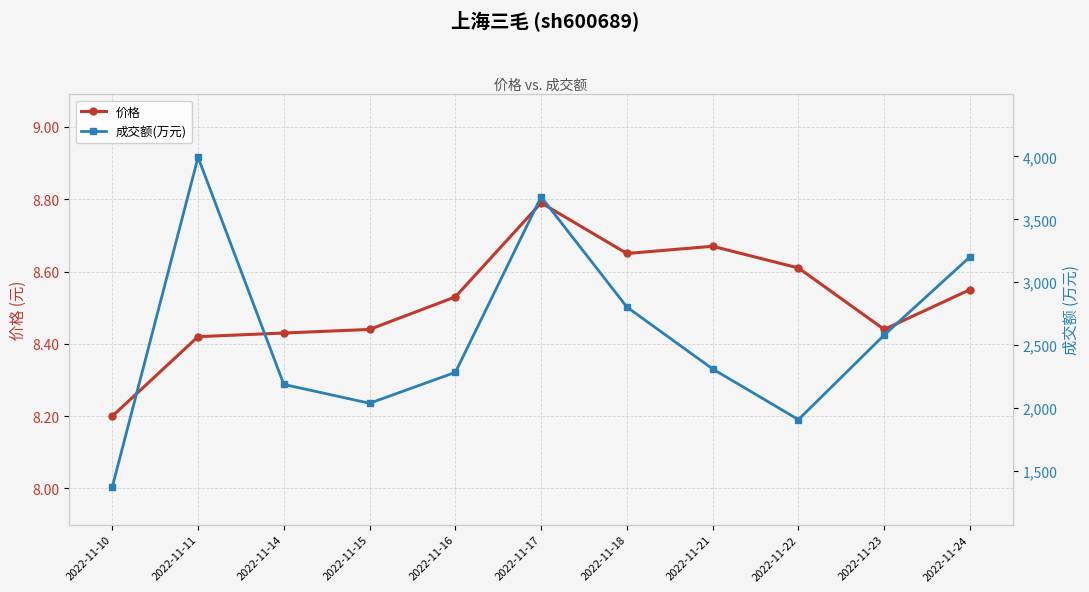

Which category has the lowest value in the 价格 series?

2022-11-10